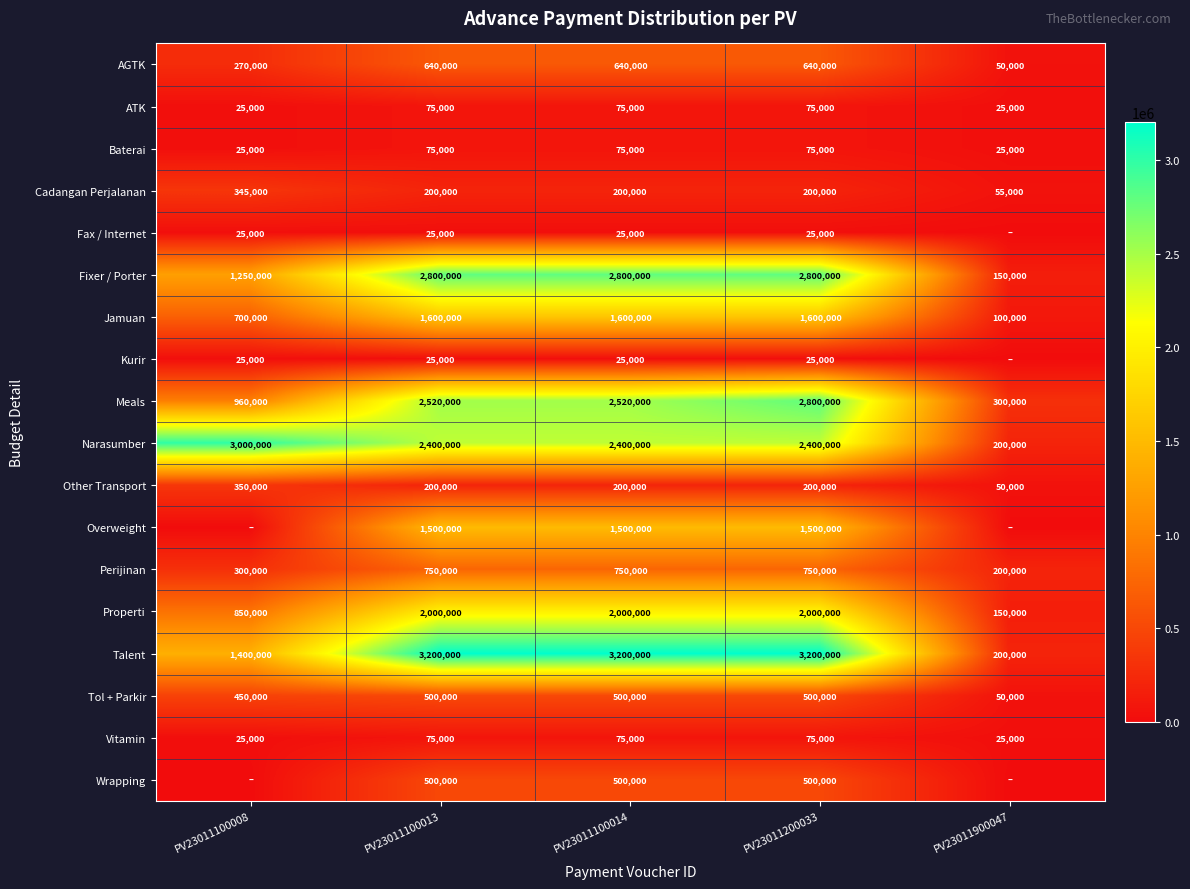

Which has a higher value, PV23011100014 or PV23011900047?

PV23011100014